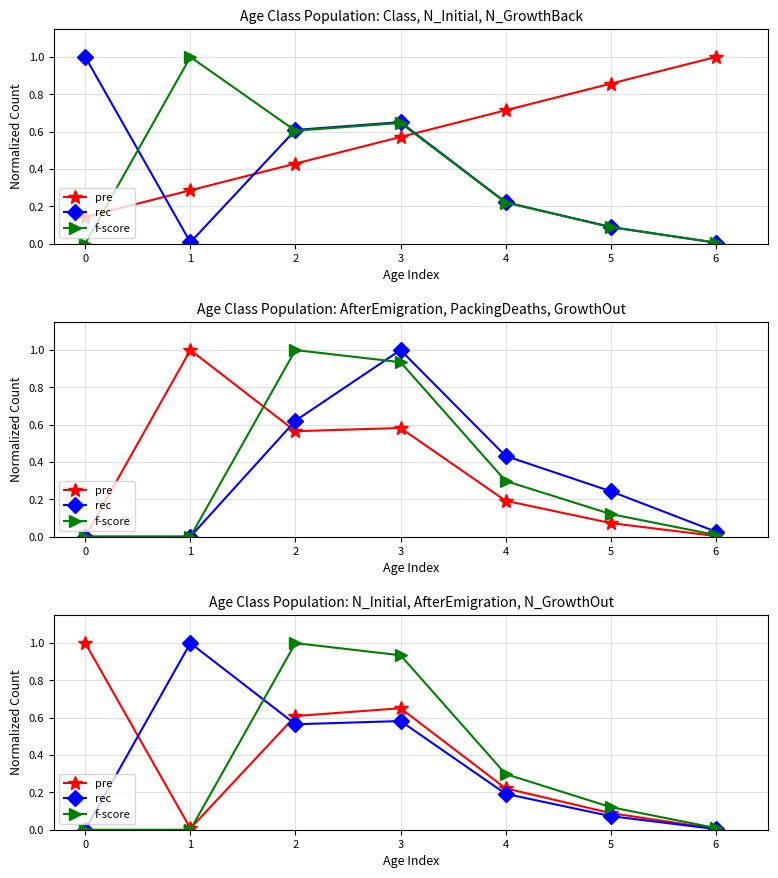

Count the number of data series in this chart.

3